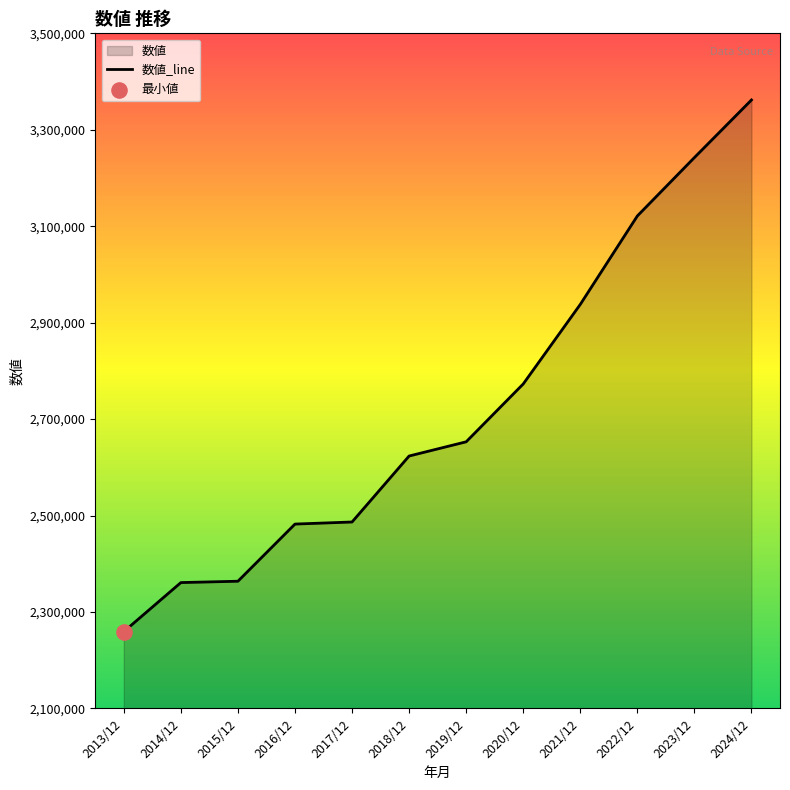

Approximately how many times larger is the value at 2021/12 compared to 2024/12?

0.9